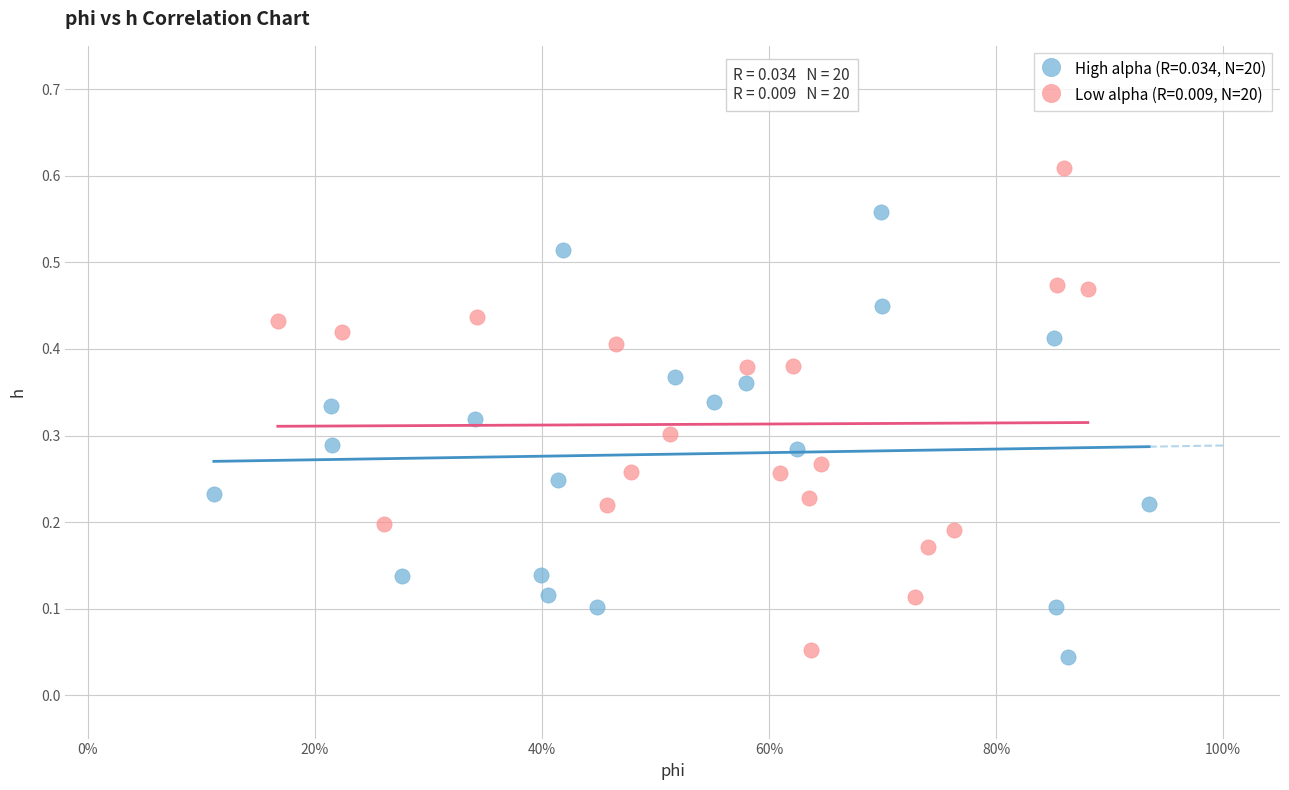

Which series reaches the minimum Y coordinate?

High alpha (R=0.034, N=20)